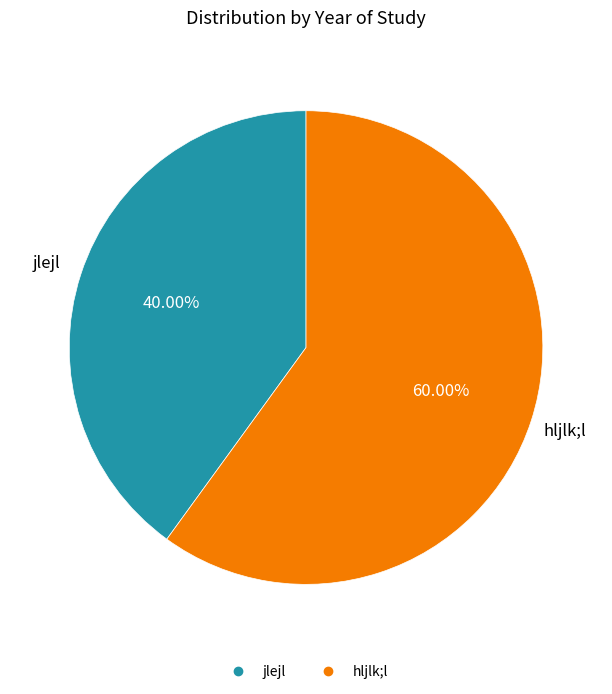

How many segments does this pie chart have?

2